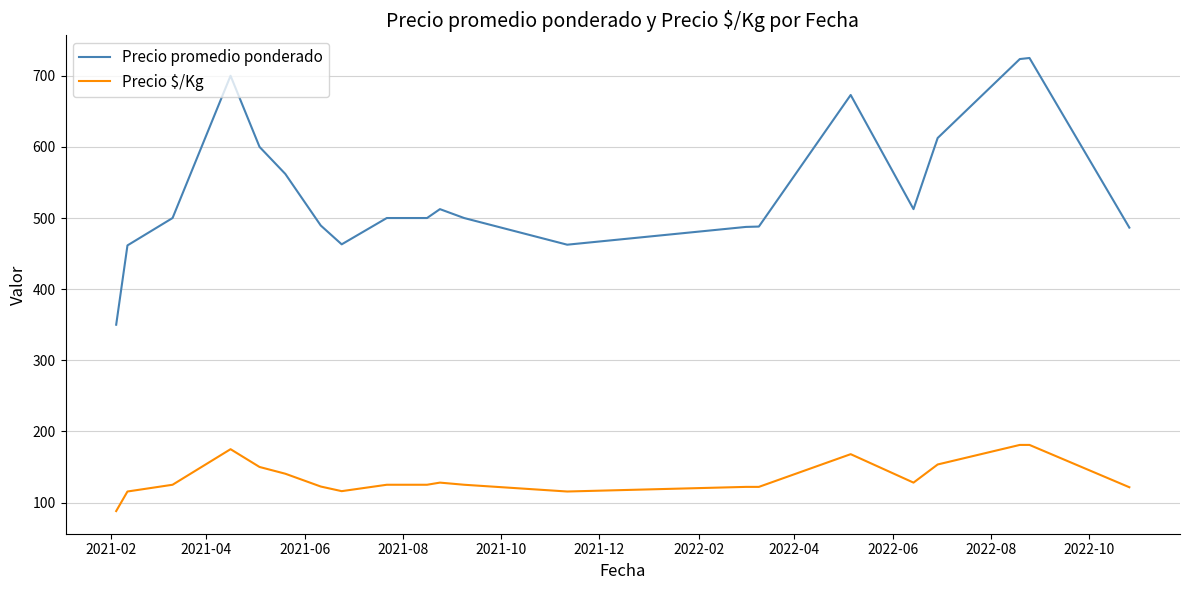

Which series has the largest total across all categories?

Precio promedio ponderado